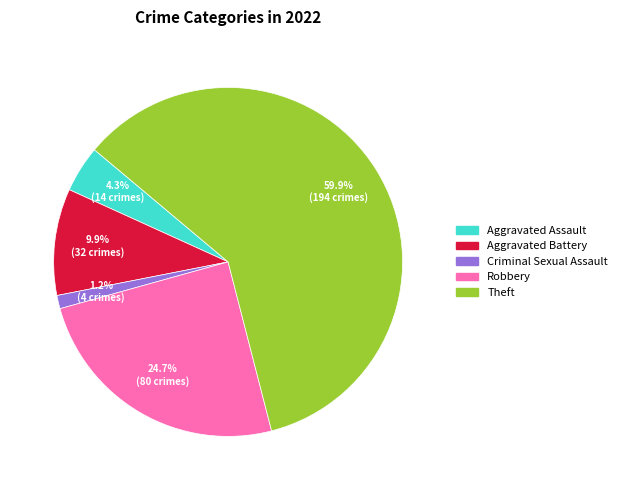

Does any single category account for the majority?

Yes